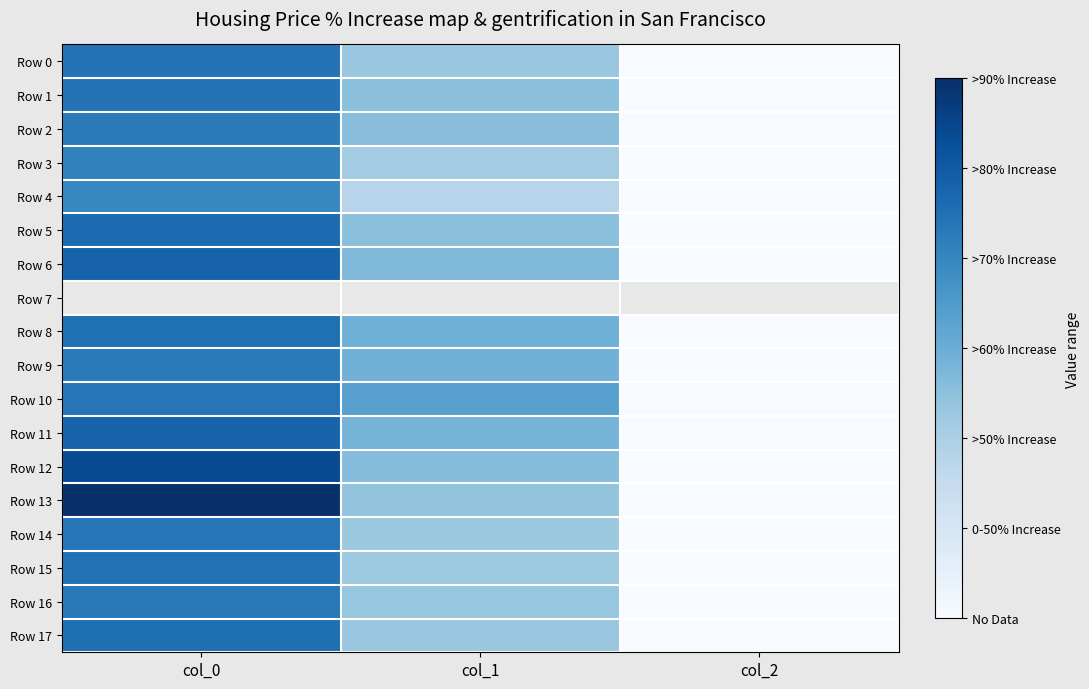

Which series has the largest total across all categories?

Row 13